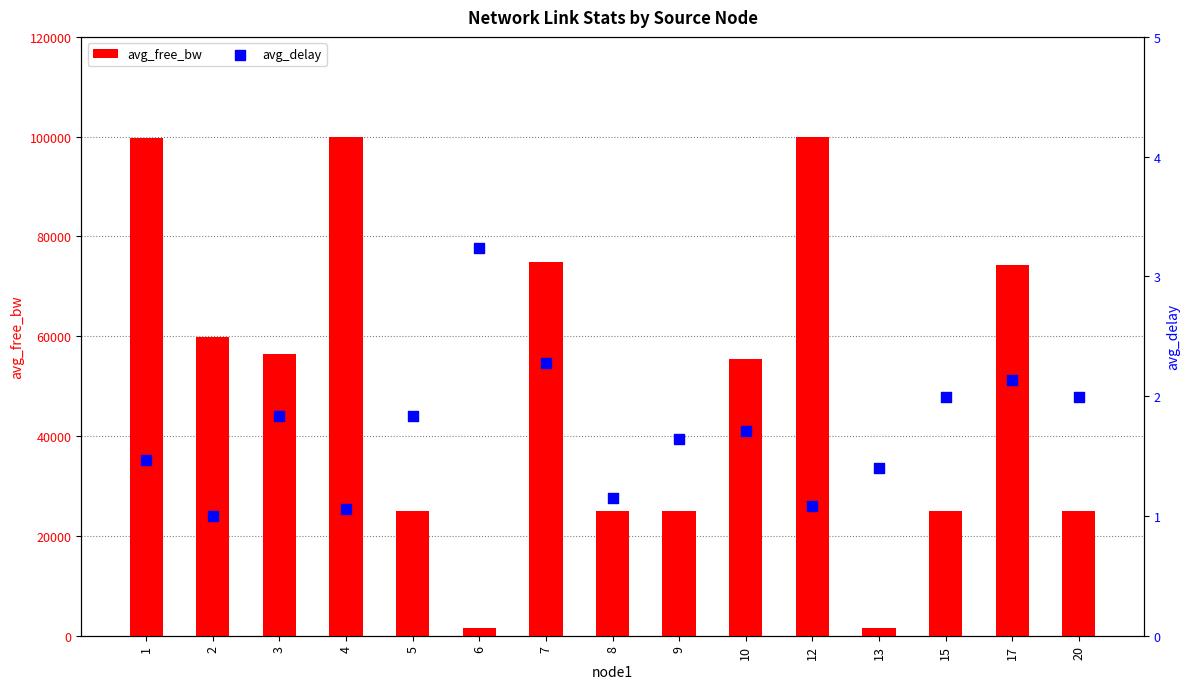

Which series contains the highest Y value?

avg_free_bw